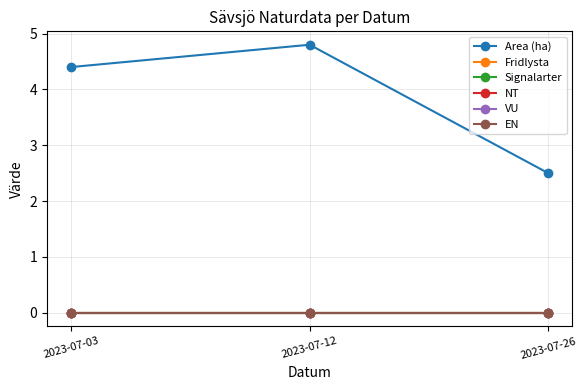

Which series changed the most between 2023-07-03 and 2023-07-26?

Area (ha)